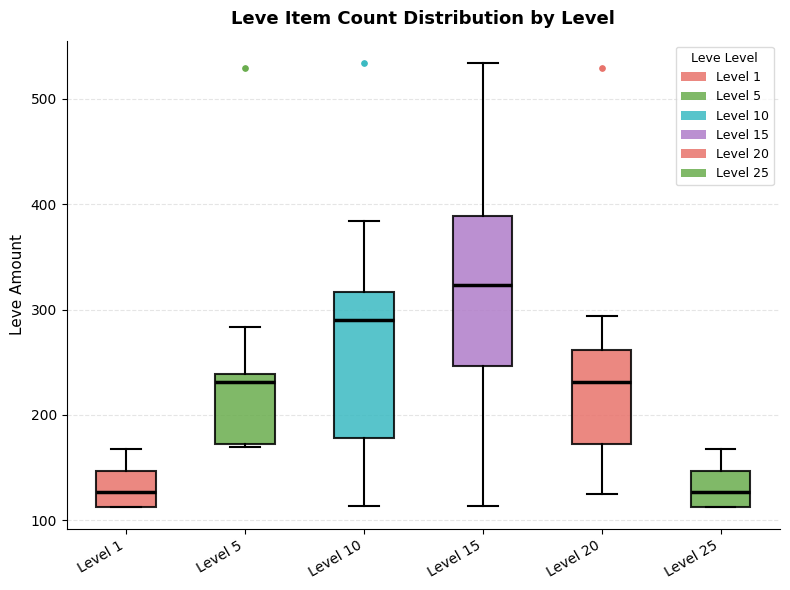

Reading left to right, transcribe this box plot: for each box, give where its median line is, the range the box spans, and where its two whiskers end, as read against the y-axis. The values are not printed on the chart, so give them approximately, as read against the axis.

Level 1: median 130, box 110 to 150, whiskers 110 to 170
Level 5: median 230, box 170 to 240, whiskers 170 to 280
Level 10: median 290, box 180 to 320, whiskers 110 to 380
Level 15: median 320, box 250 to 390, whiskers 110 to 530
Level 20: median 230, box 170 to 260, whiskers 130 to 290
Level 25: median 130, box 110 to 150, whiskers 110 to 170